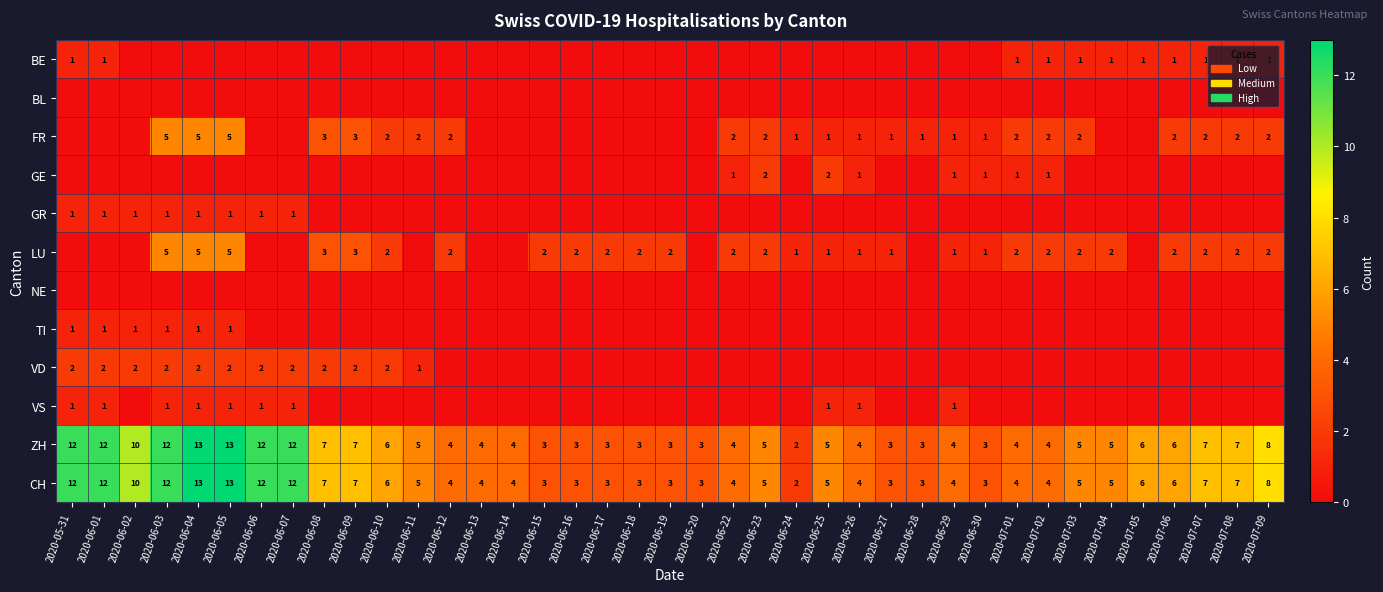

Count the number of data series in this chart.

12